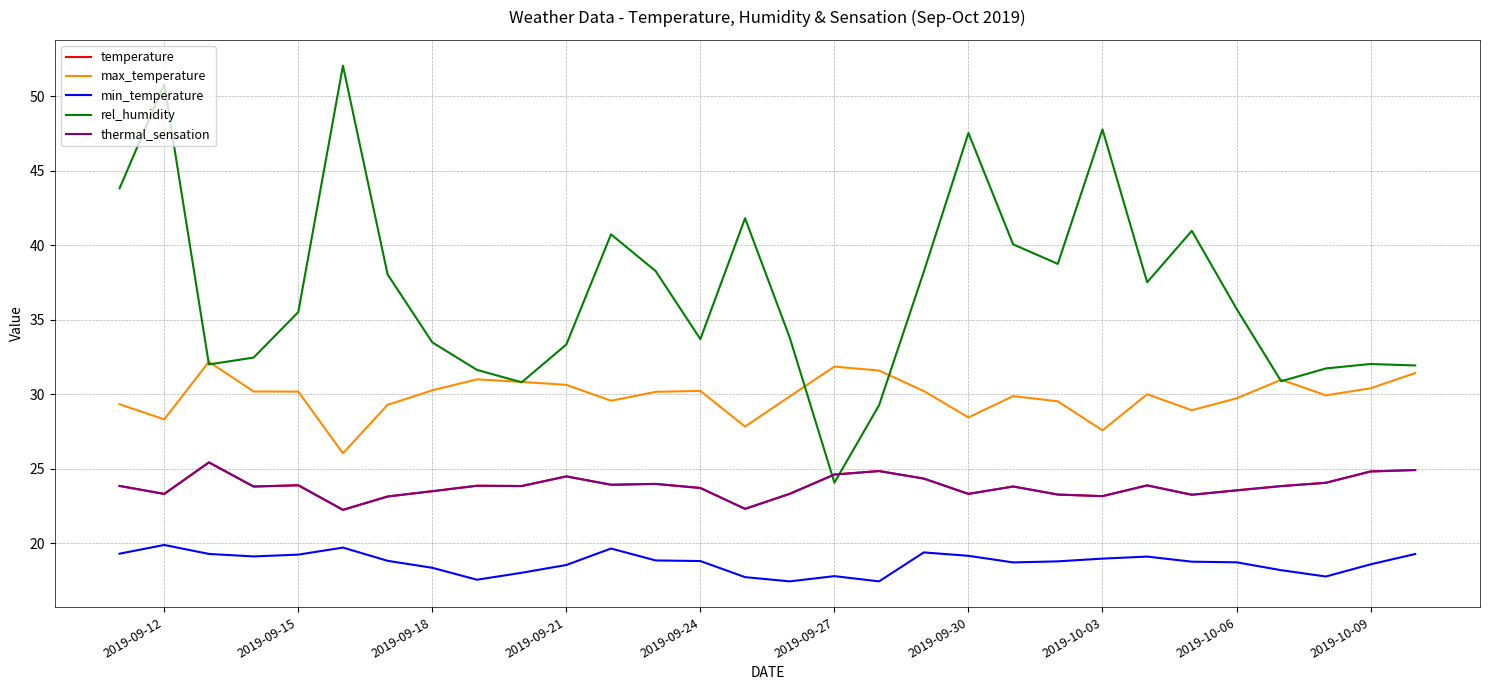

Which series has the widest spread of values?

rel_humidity